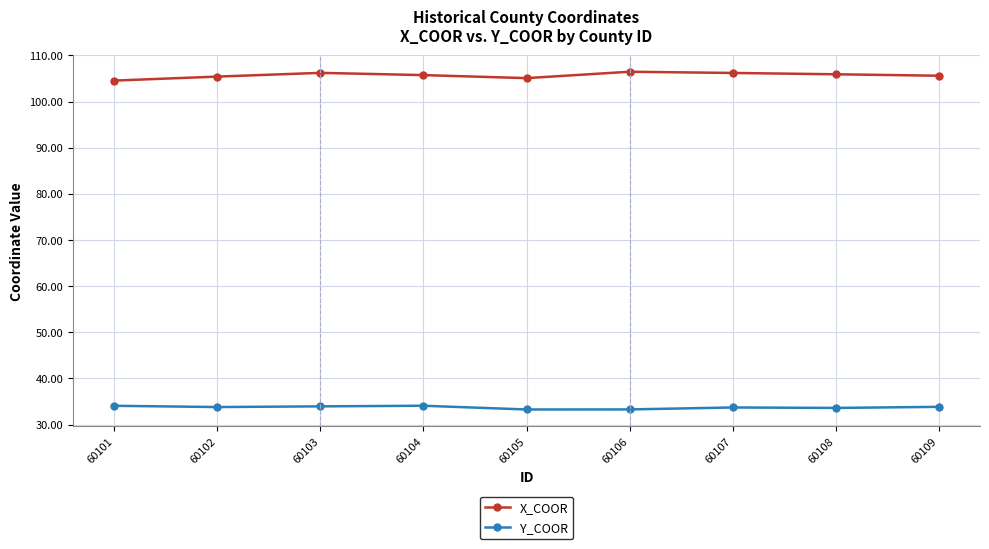

True or false: X_COOR and Y_COOR cross at least once.

False